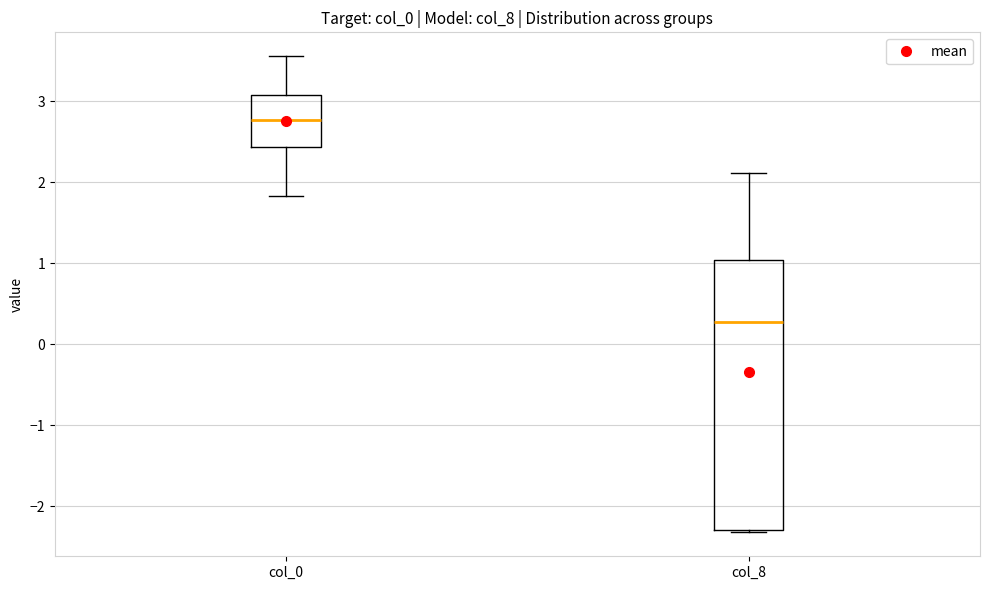

Which box has the lowest median line?

col_8